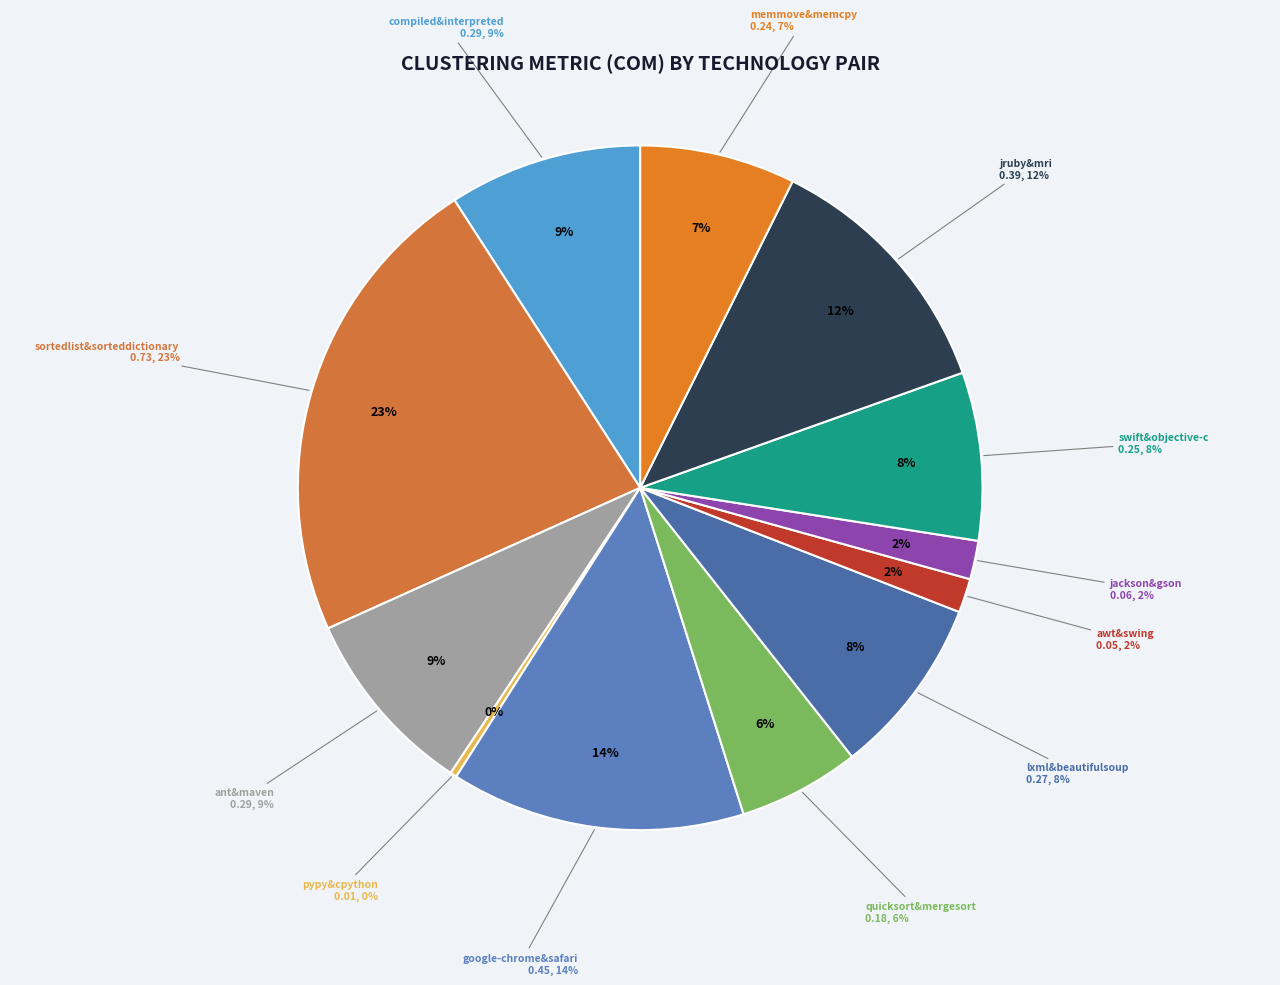

True or false: ant&maven accounts for 16% of the total.

False